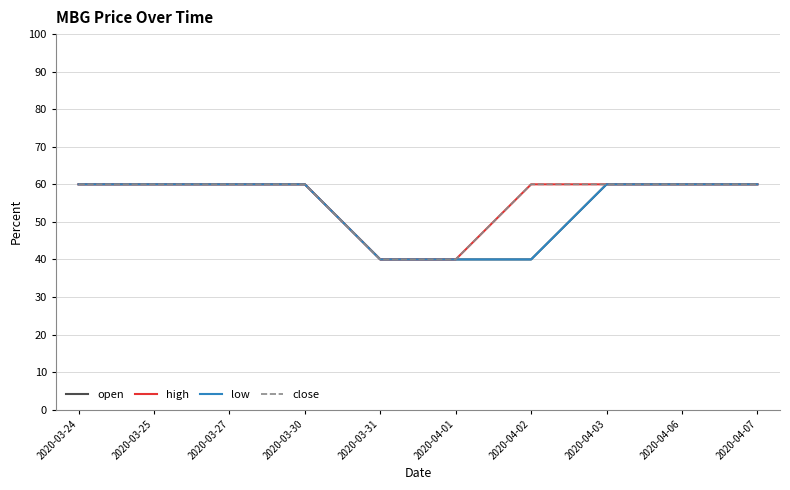

At how many categories does at least one series exceed 46?

8